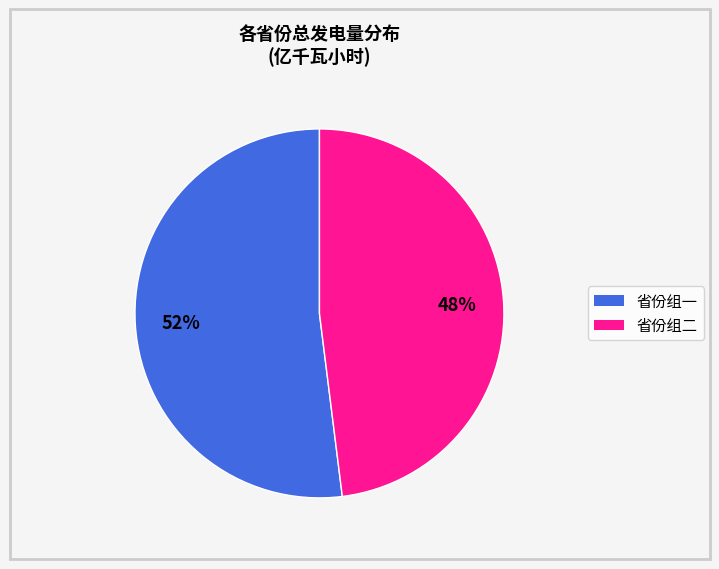

What percentage is the 省份组一 slice, to the nearest percent?

52%